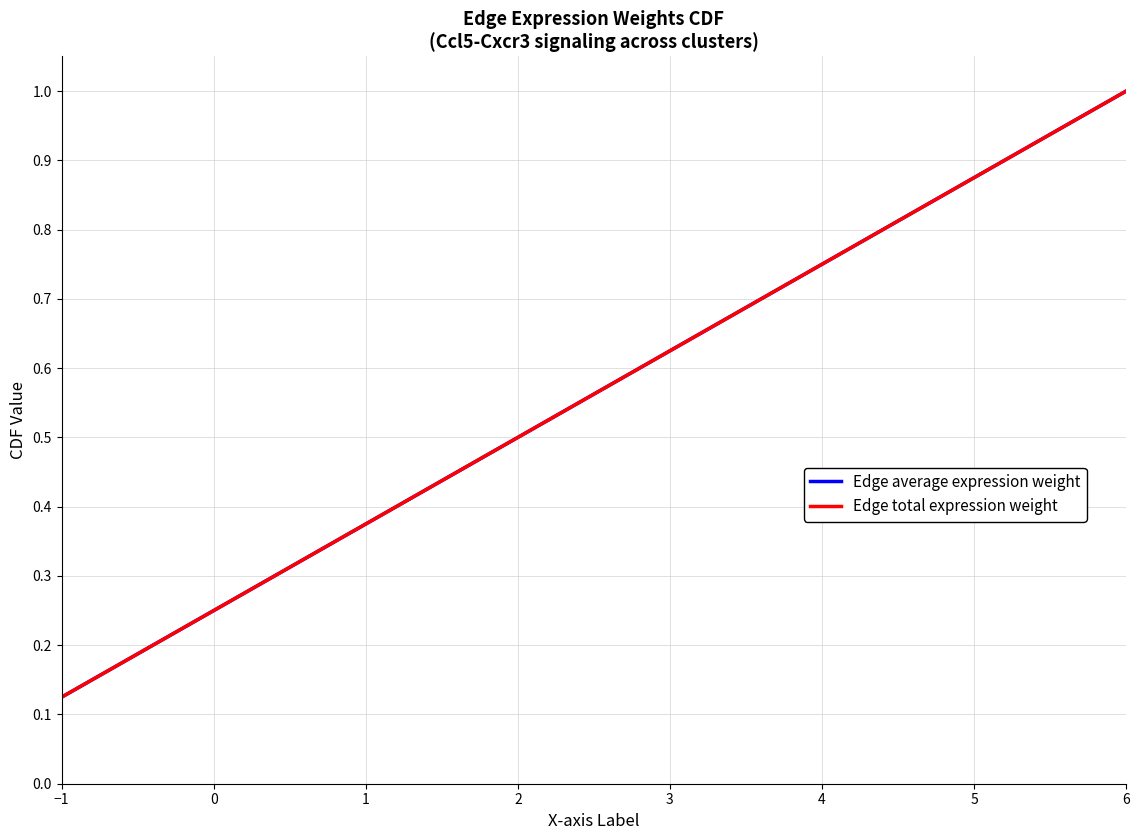

Is the value of Edge average expression weight at 6 greater than the value of Edge total expression weight at 4?

Yes